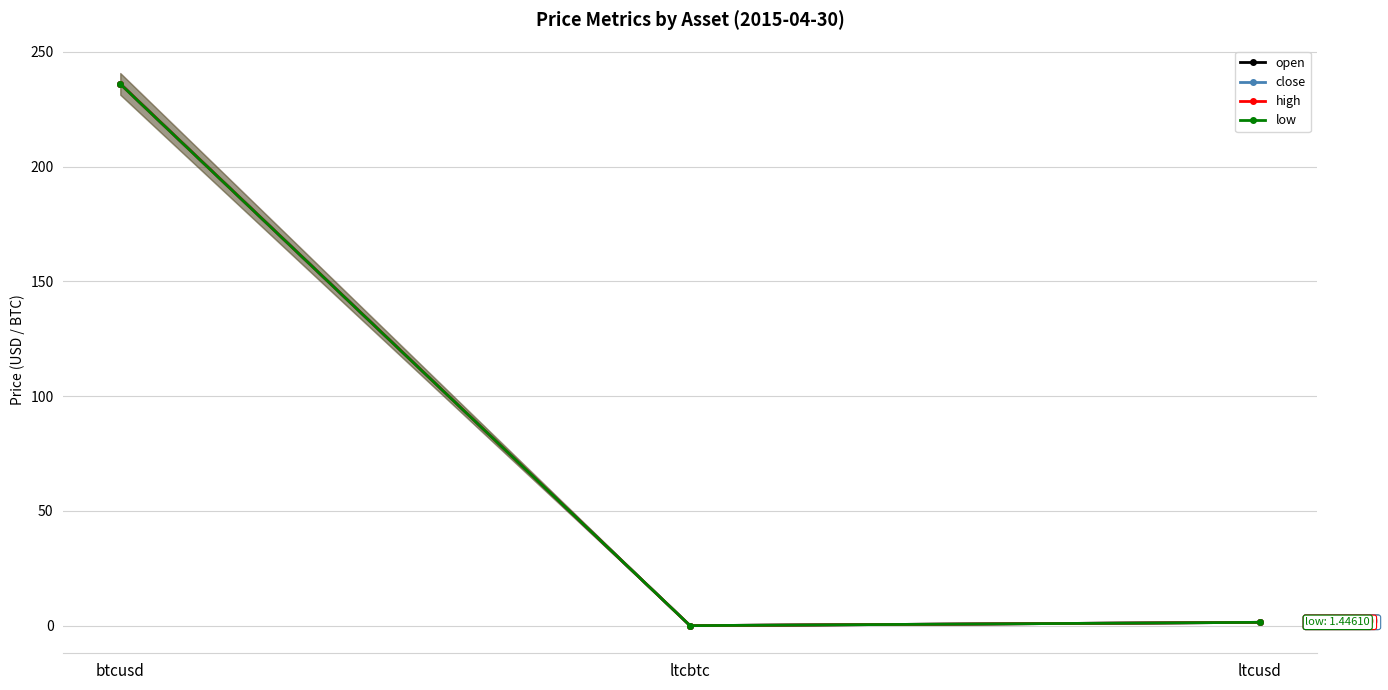

True or false: low has a value of 2.2 at ltcusd.

False